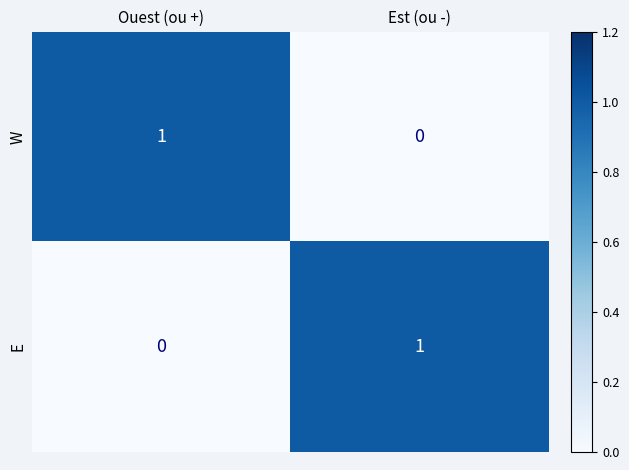

At how many categories does at least one series exceed 0?

2